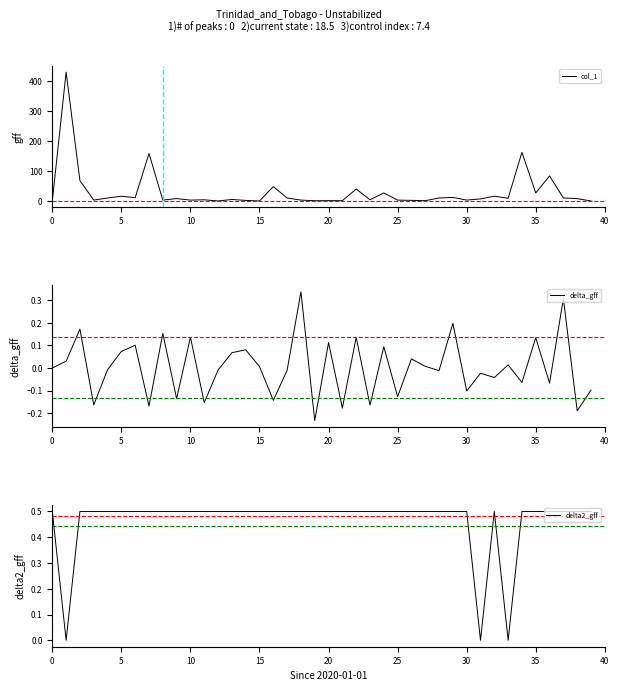

What is the difference between the second highest and minimum values in the delta_gff series?

0.5